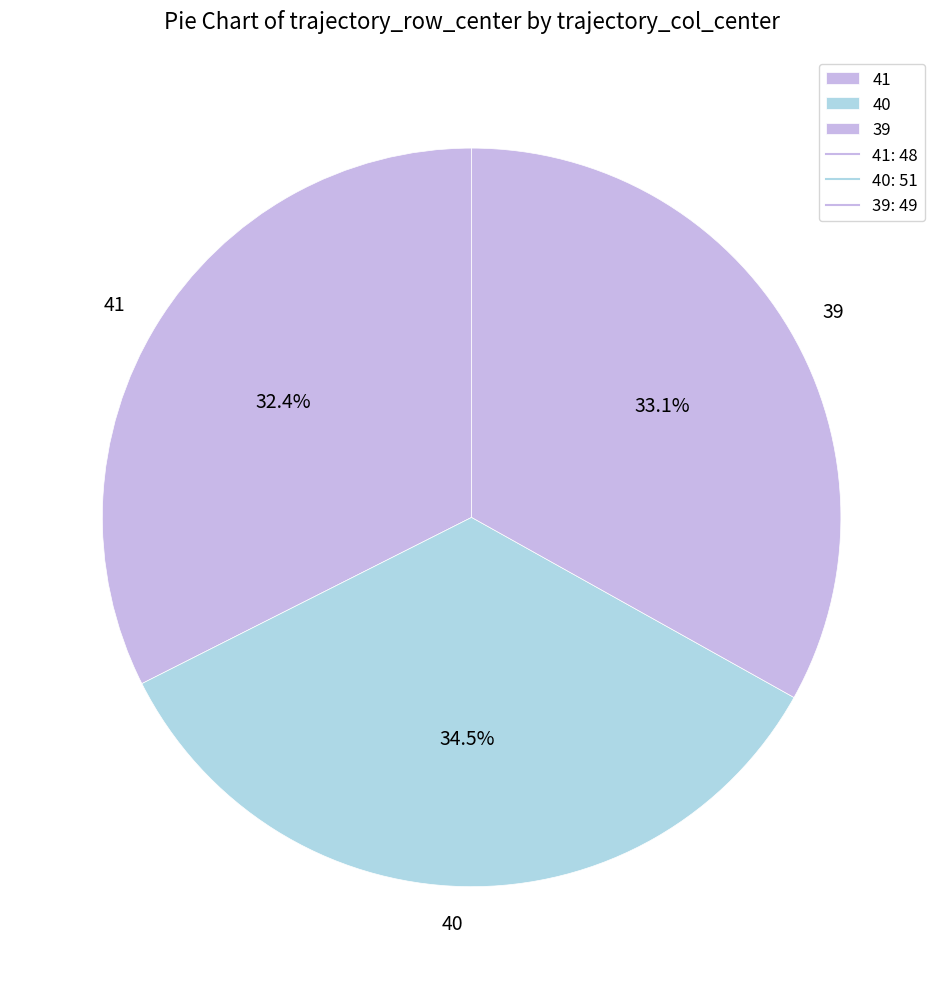

To the nearest percent, what is the combined percentage of 39 and 40?

68%